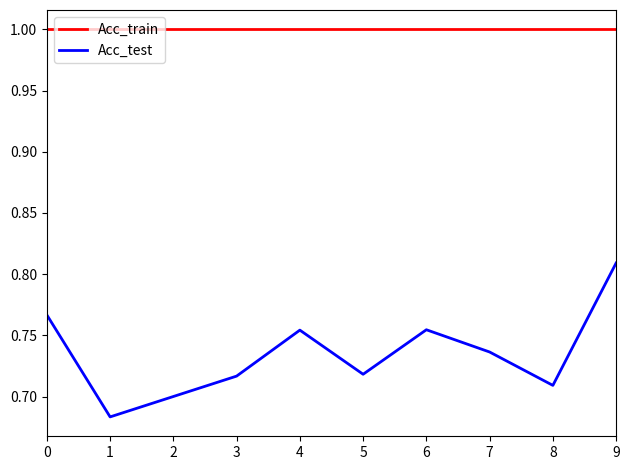

True or false: Acc_train and Acc_test intersect in this chart.

False